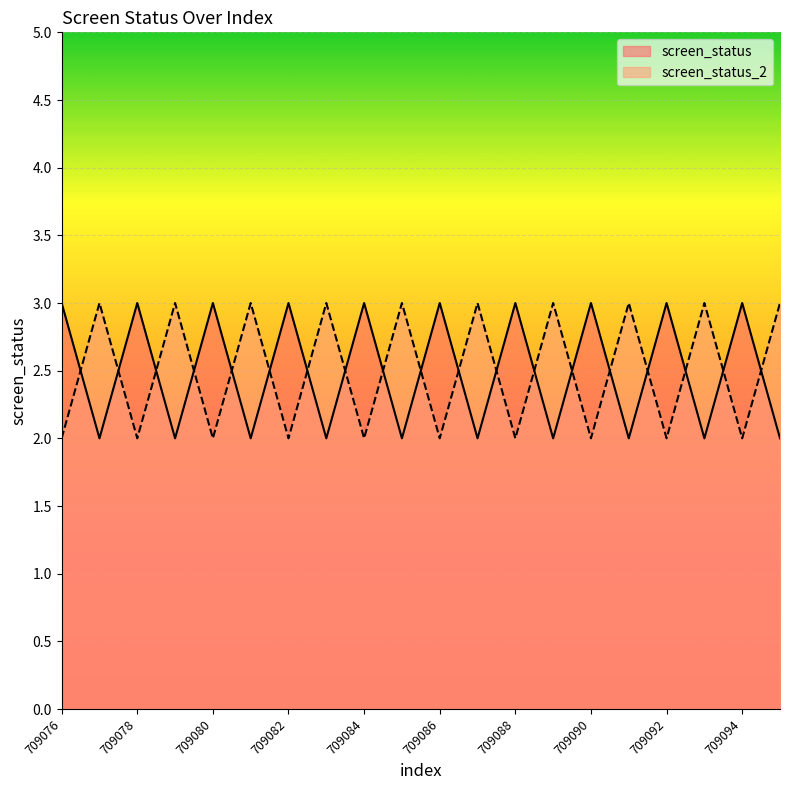

In screen_status_2, how many points are lower than both neighbors (excluding endpoints)?

9